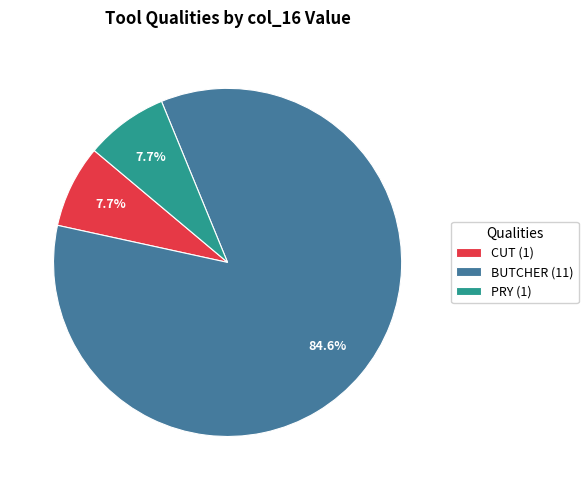

How many slices are in this pie chart?

3